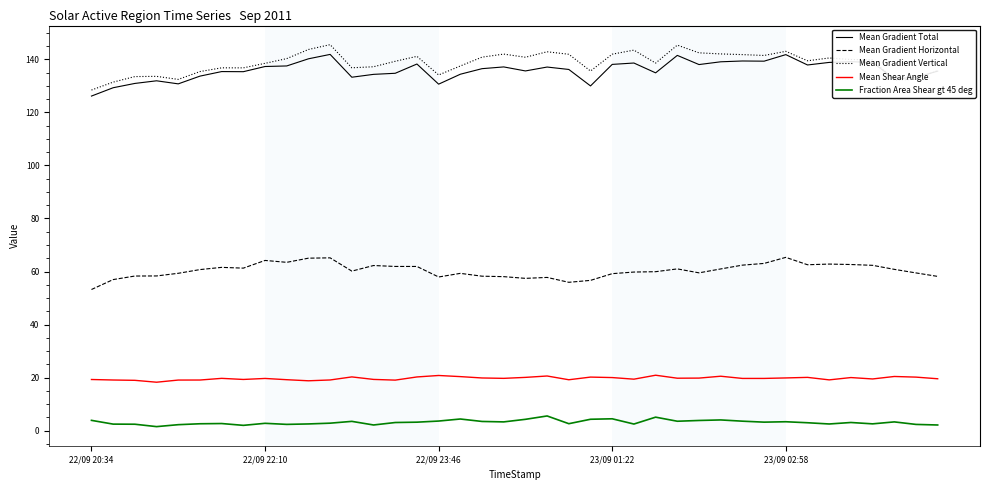

What is the difference between the maximum and second lowest values in the Fraction Area Shear gt 45 deg series?

3.5